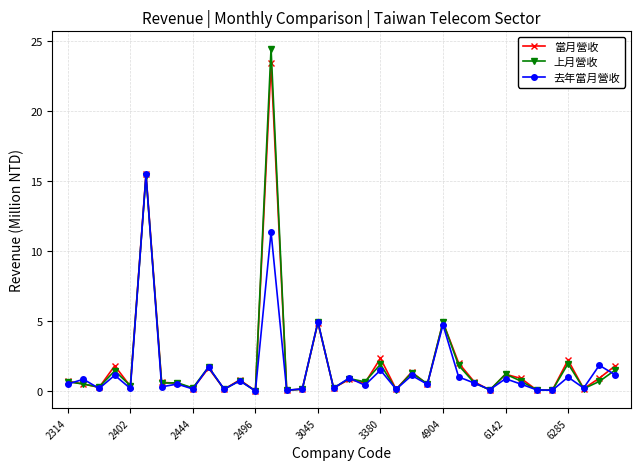

Which series has the largest range (max minus min)?

上月營收